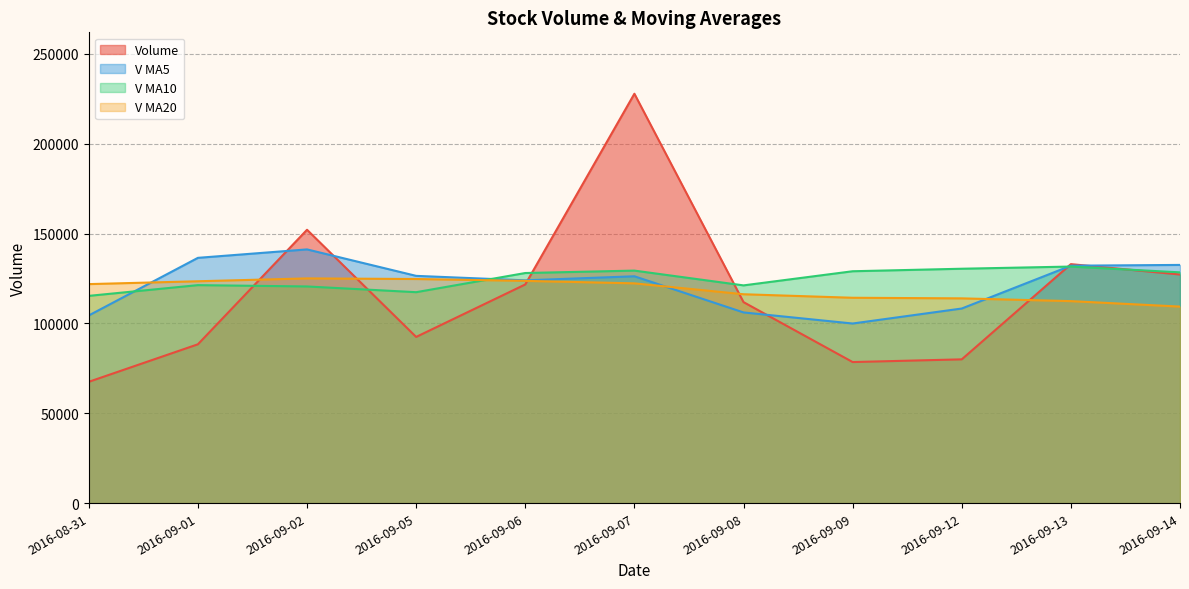

What is the sum of all v_ma20 values?

1307299.8